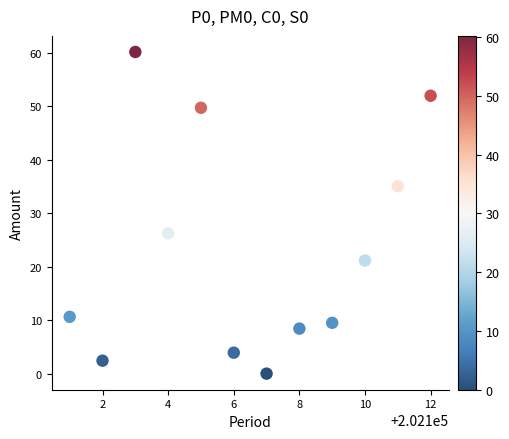

What is the average Y value?

23.3